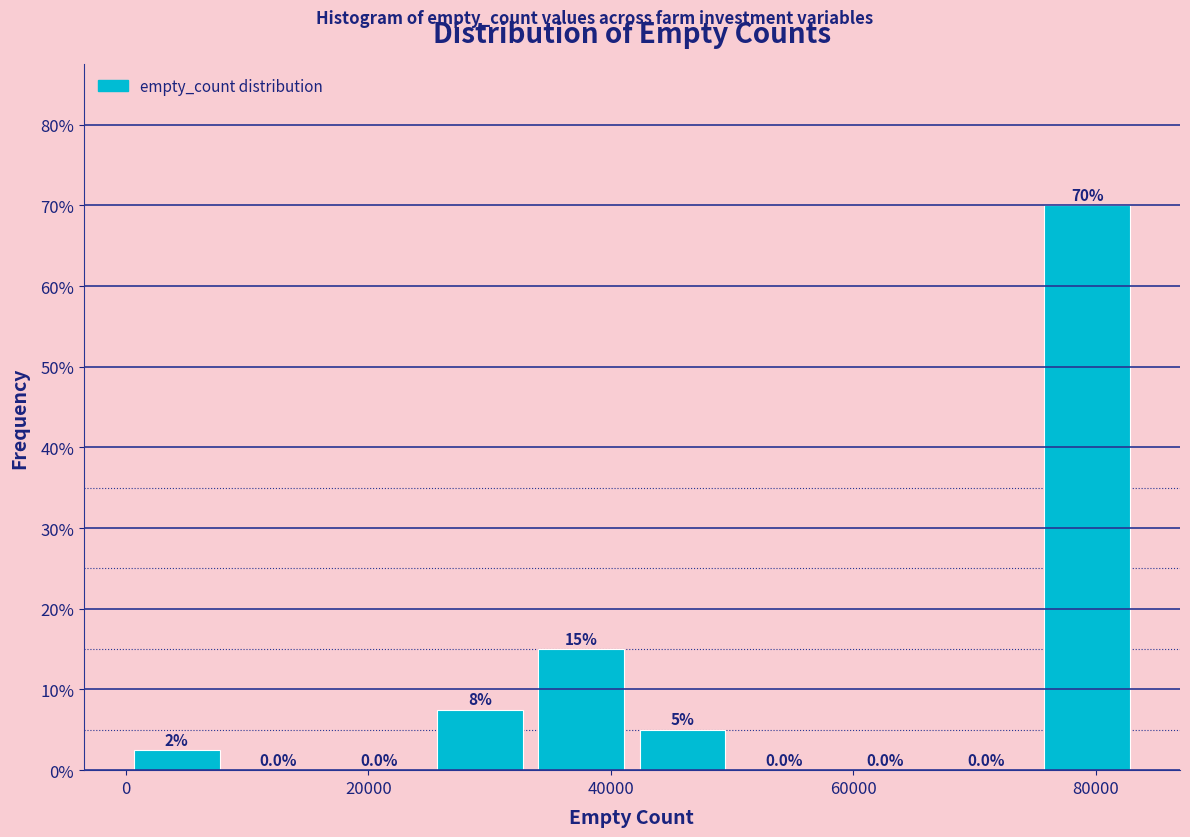

Which range on the x-axis has the tallest bar?

76000 to 84000